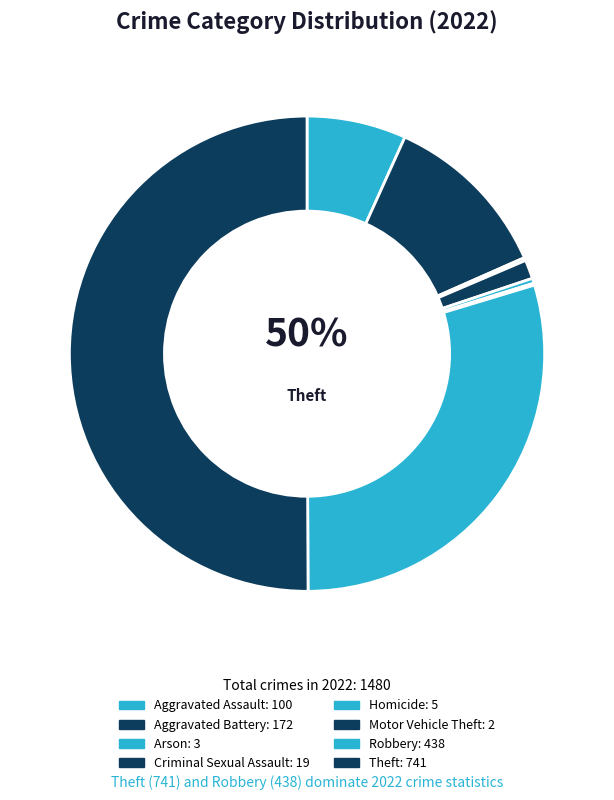

Rank the categories by value from highest to lowest.

Theft, Robbery, Aggravated Battery, Aggravated Assault, Criminal Sexual Assault, Homicide, Arson, Motor Vehicle Theft